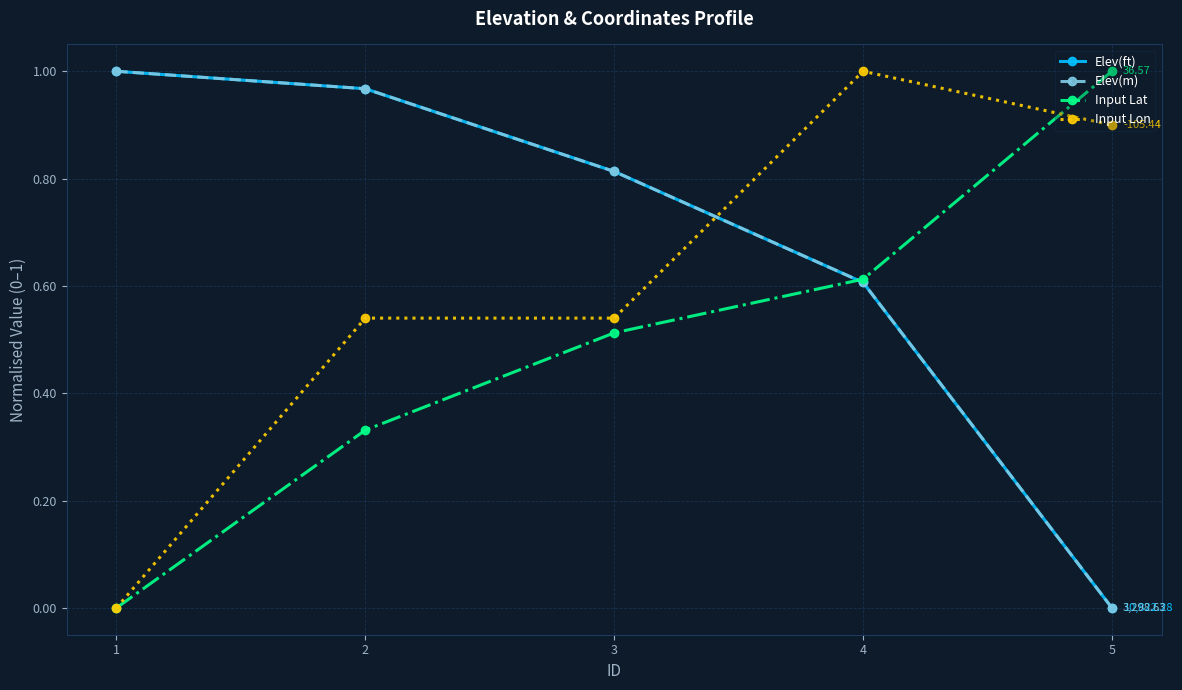

True or false: Elev(ft) has more than 2 points higher than both neighbors.

False